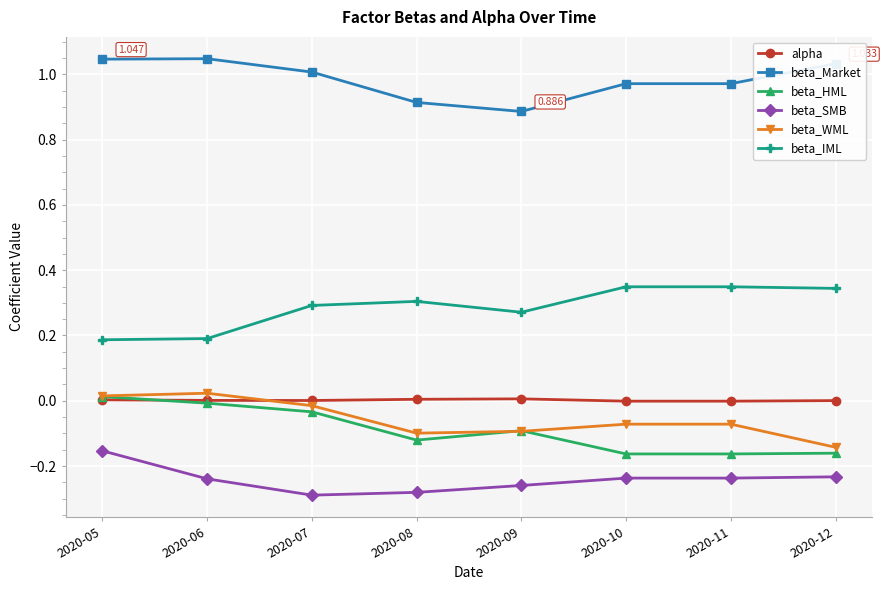

Which series has the largest total across all categories?

beta_Market